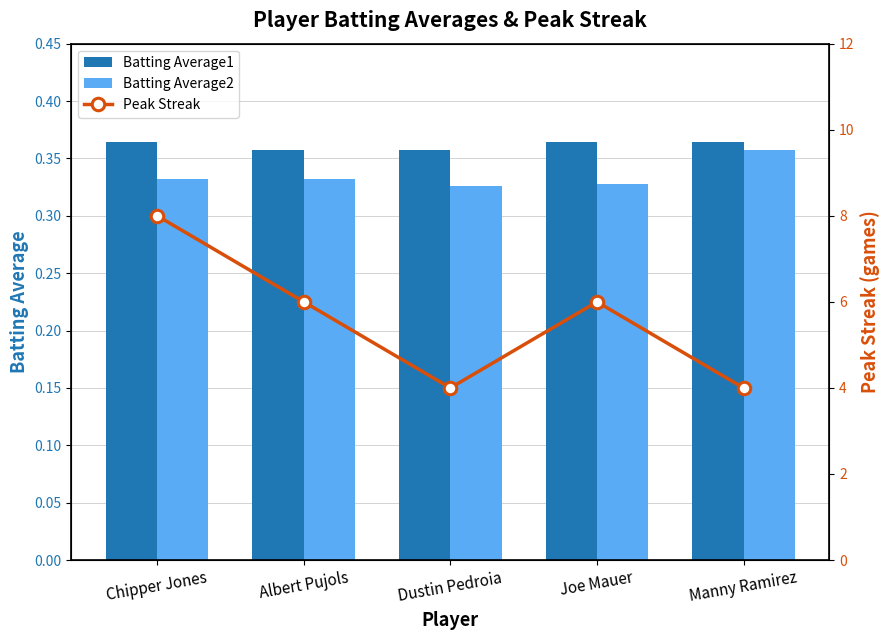

Which series has the largest total across all categories?

Peak Streak